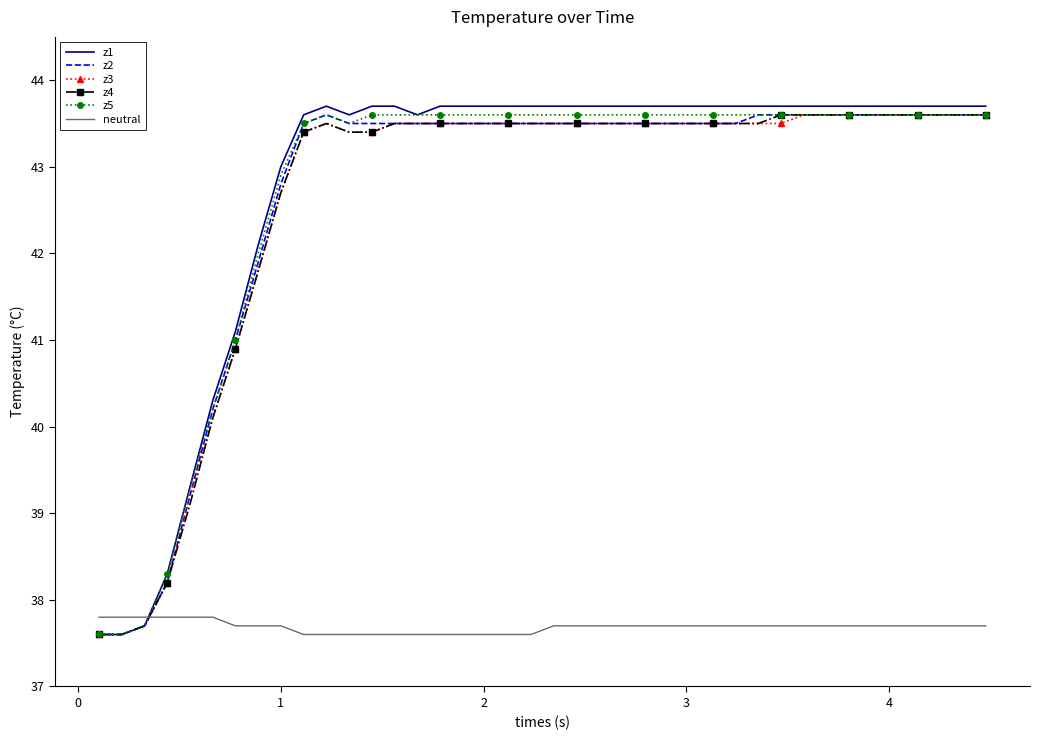

At how many categories does at least one series exceed 37?

40